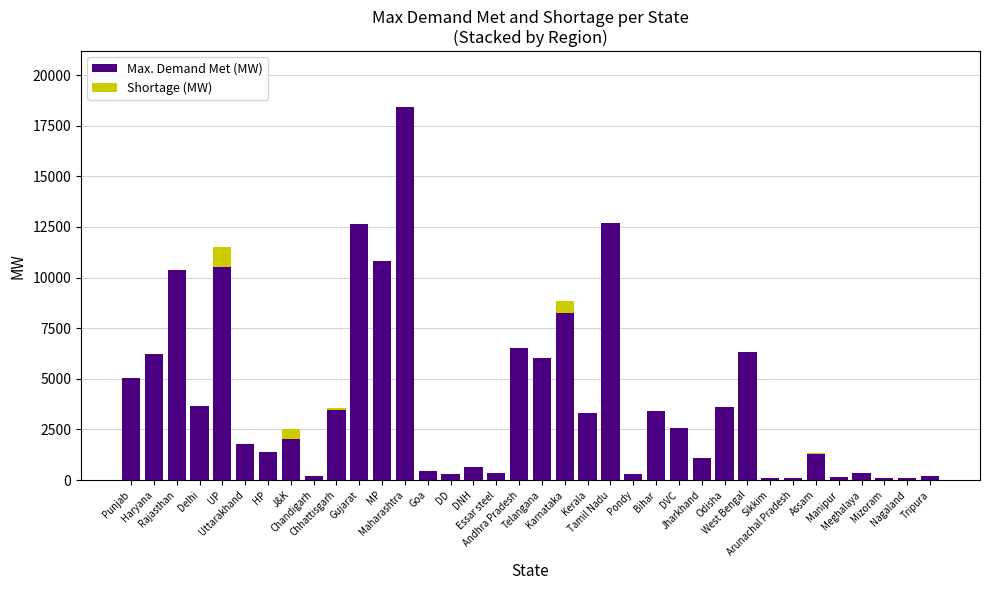

How many data points does each series have?

36